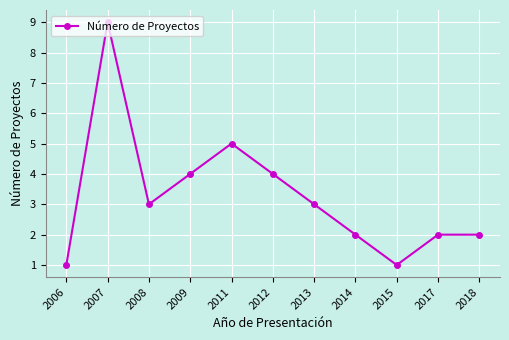

What is the value of the 11th point from the left?

2